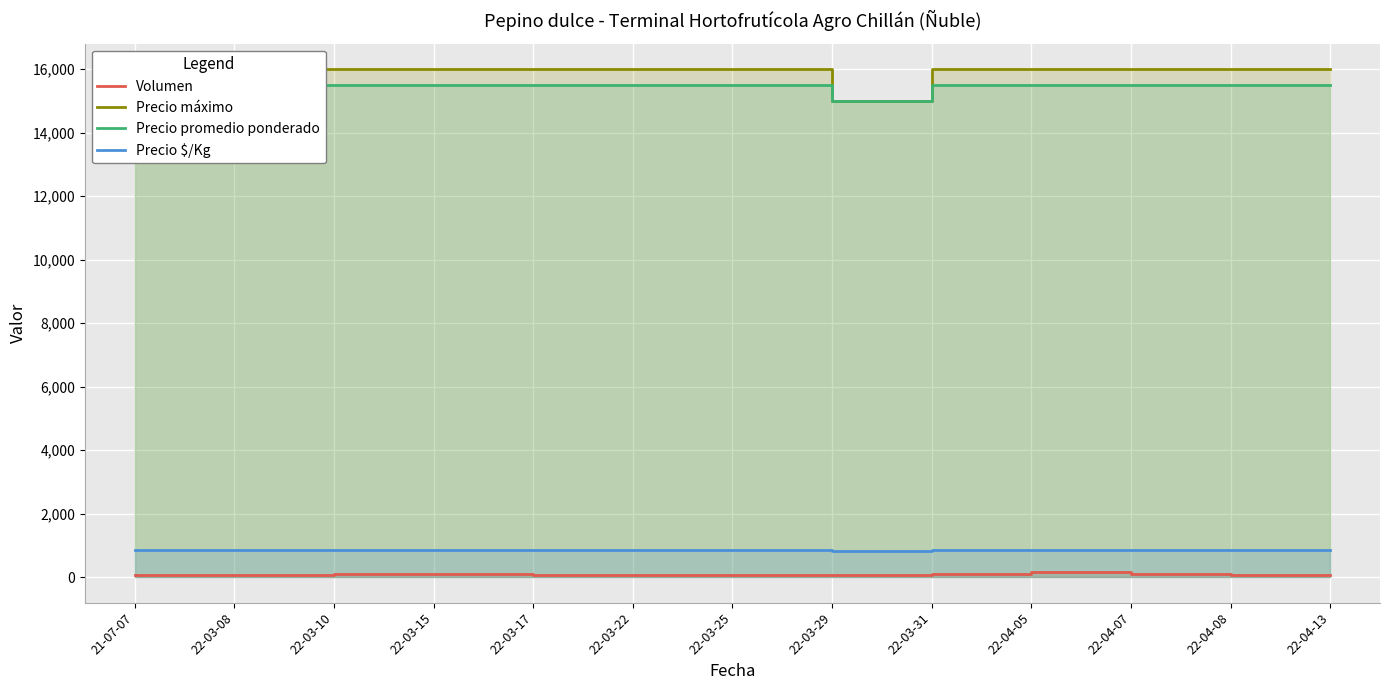

At how many categories does at least one series exceed 6217?

13